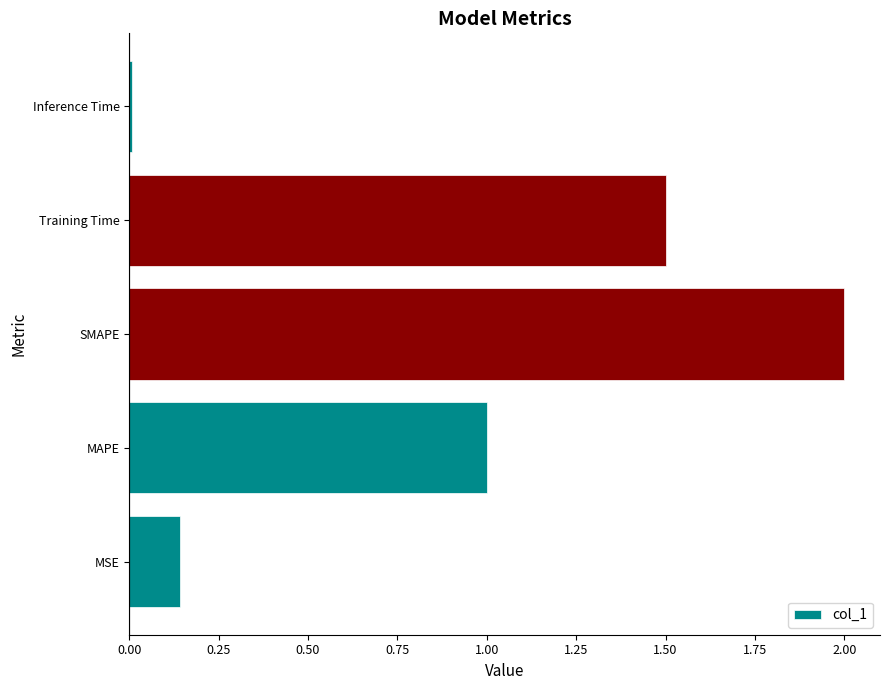

Rank the categories by value from lowest to highest.

Inference Time, MSE, MAPE, Training Time, SMAPE